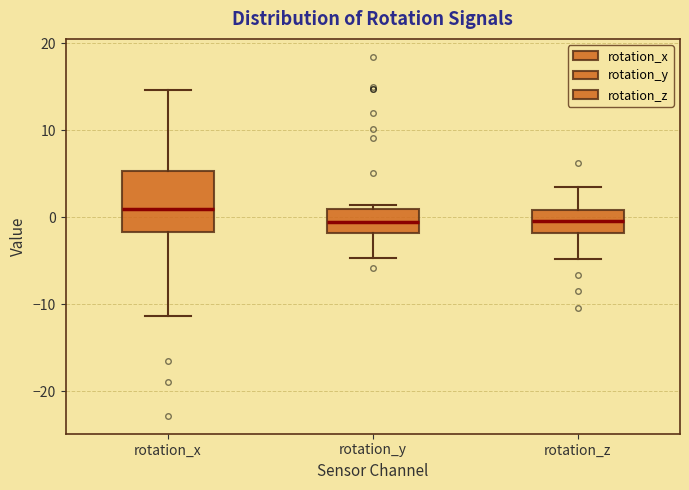

Which box has the highest median line?

rotation_x